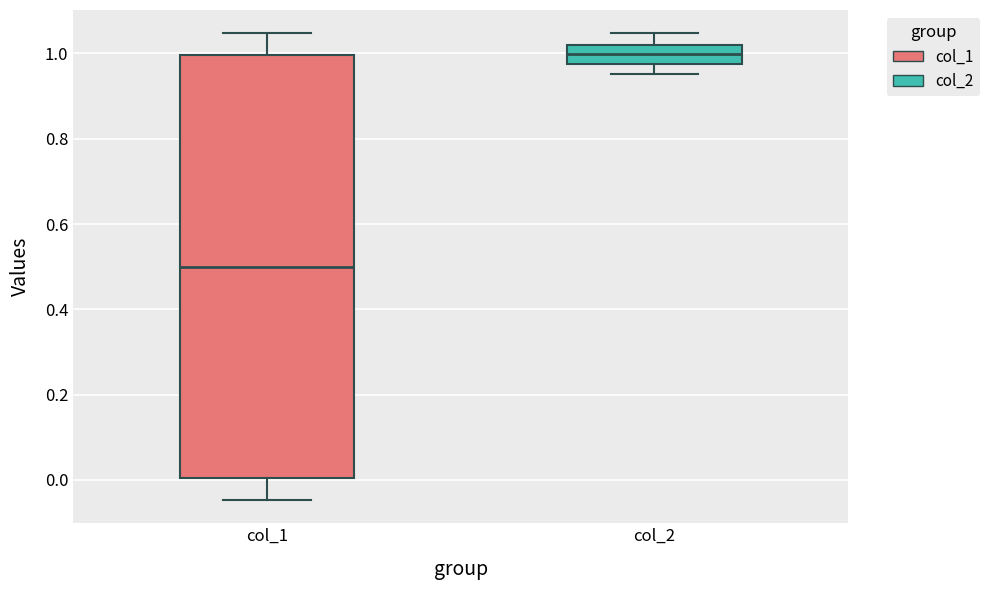

Comparing the boxes themselves (not the whiskers), which one is the tallest?

col_1